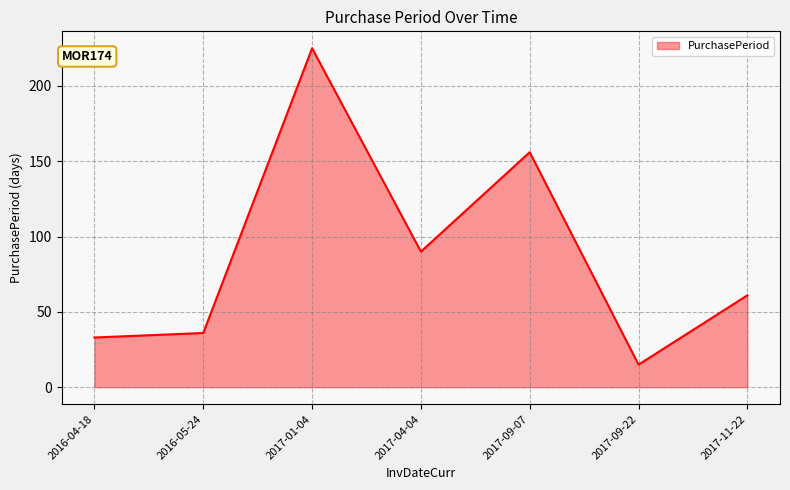

What is the change in value from 2016-04-18 to 2017-01-04?

+192